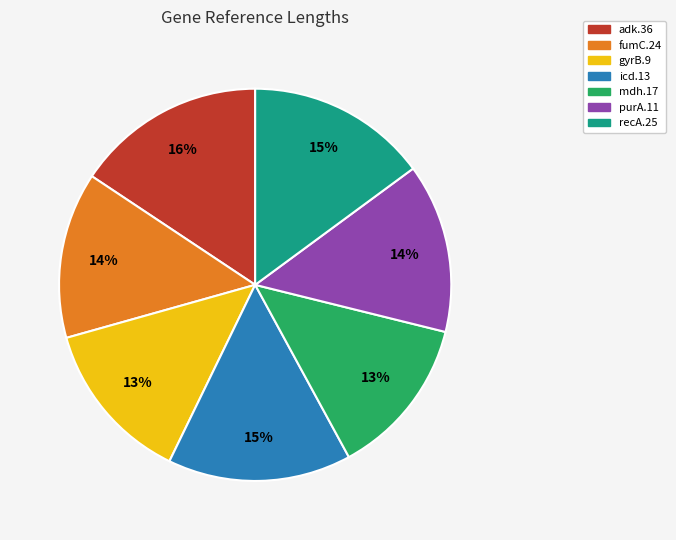

How many segments does this pie chart have?

7